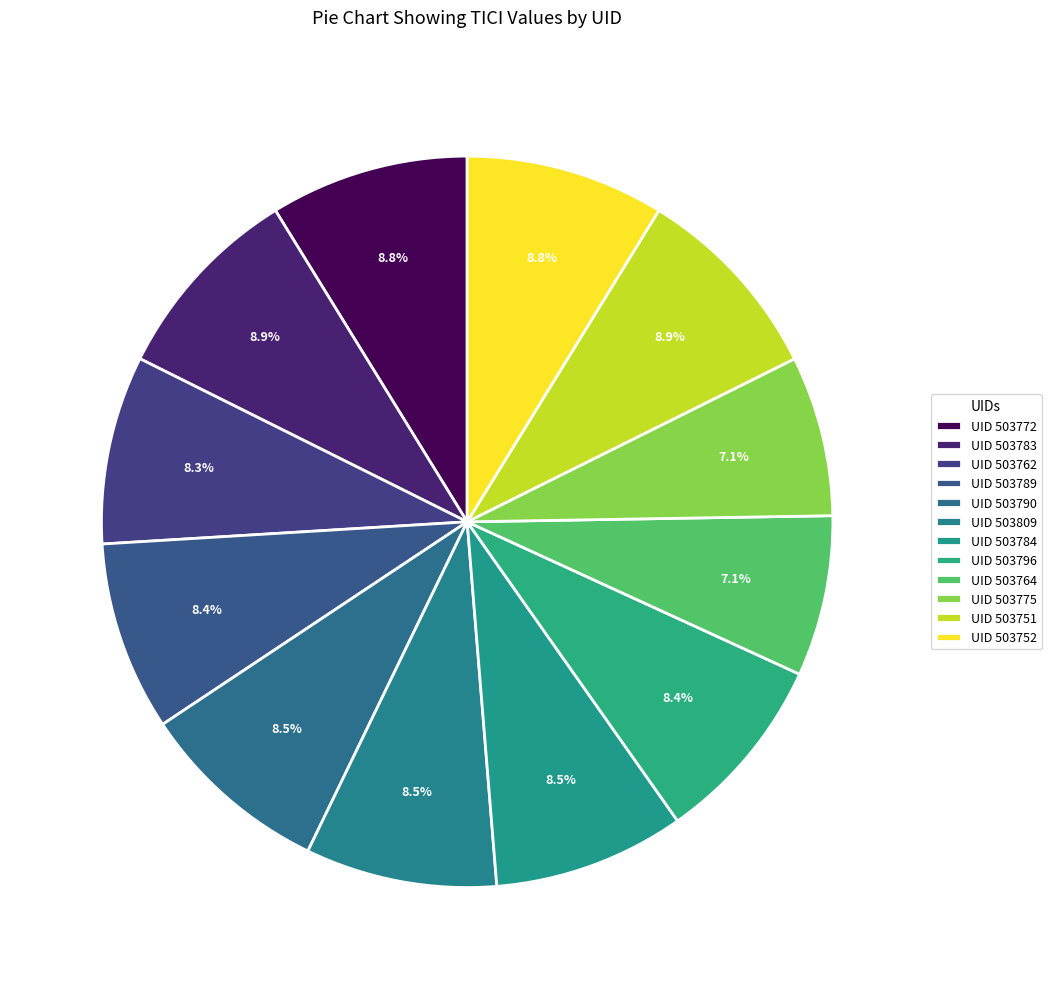

Which slice is the largest?

503751